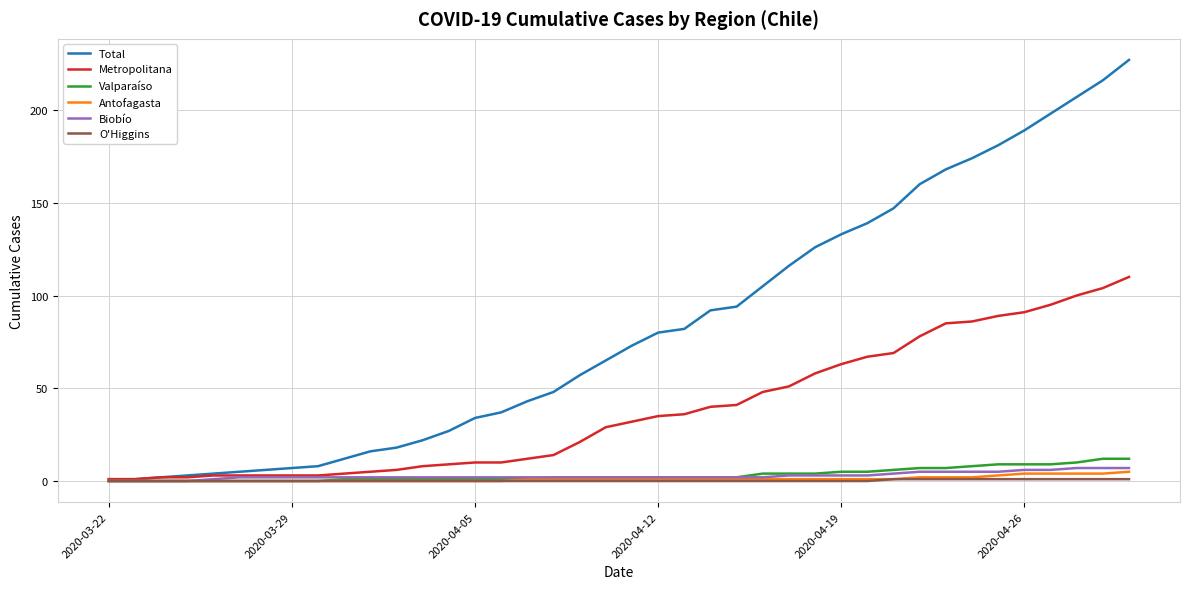

Which series has the largest total across all categories?

Total